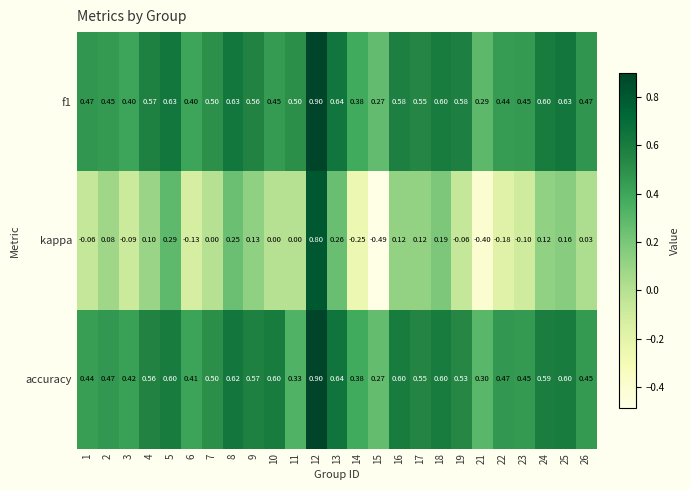

Is the value of accuracy at 9 greater than the value of f1 at 14?

Yes